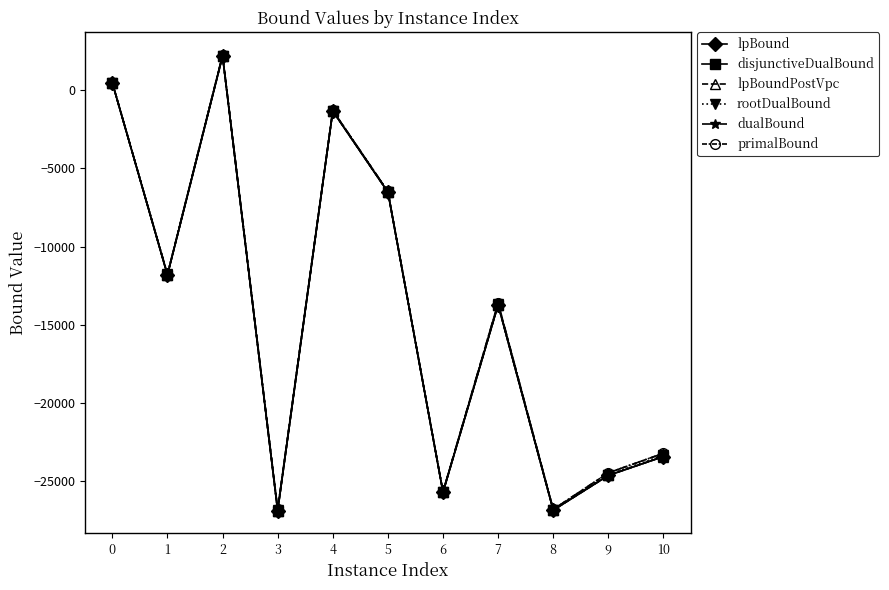

Is the value of rootDualBound at 8 greater than the value of primalBound at 10?

No